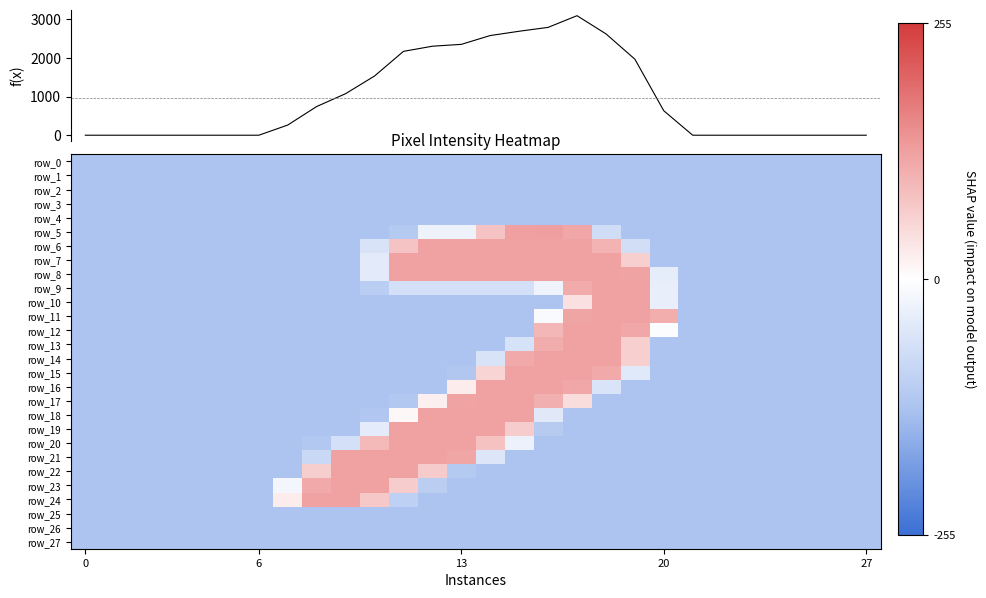

The value of row_22 at 19 is -185.4. True or false?

False